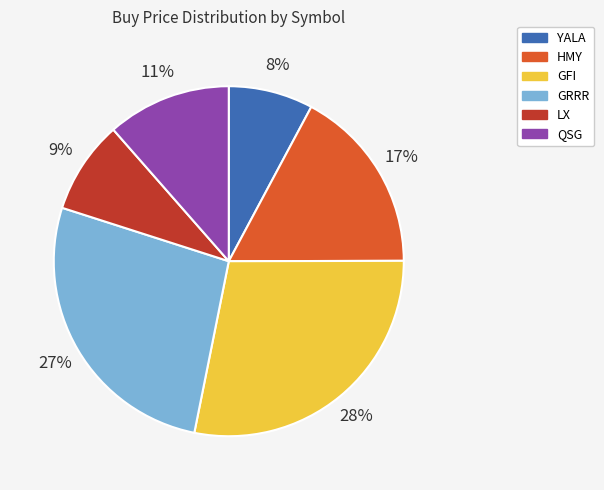

How many segments does this pie chart have?

6